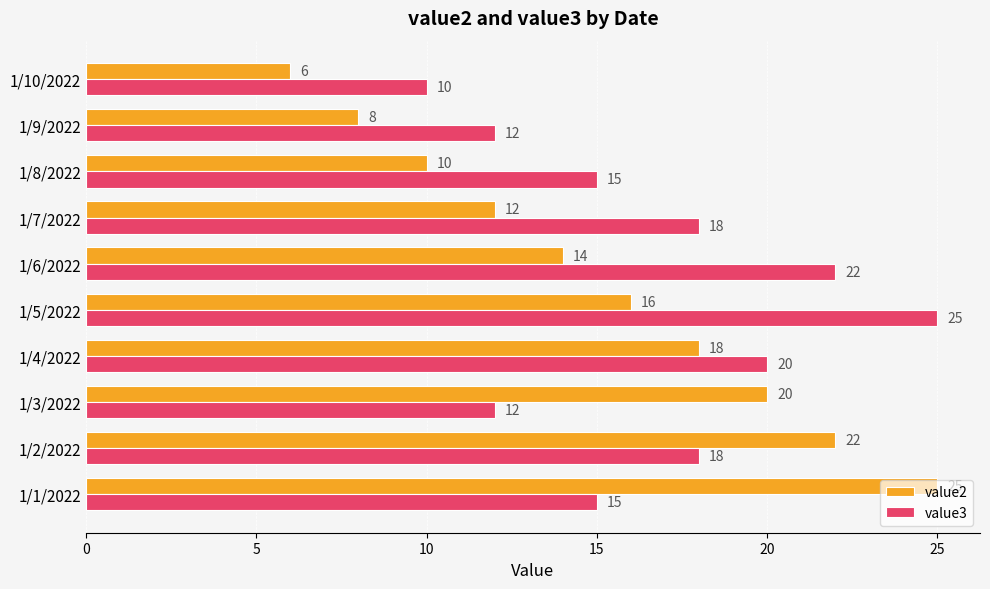

Is it true that value3 equals 17 at 1/3/2022?

False